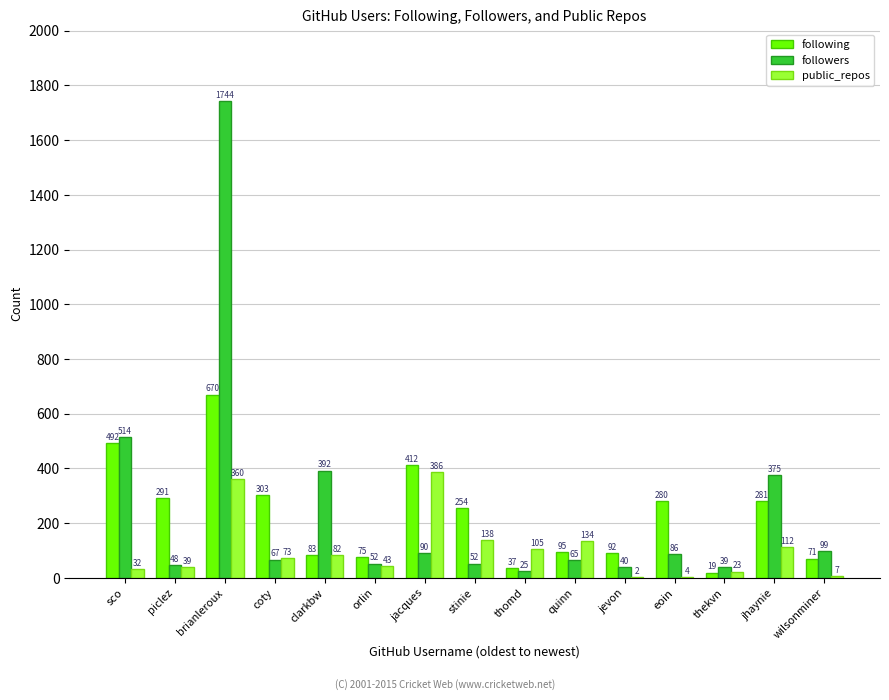

What is the sum of all public_repos values?

1540